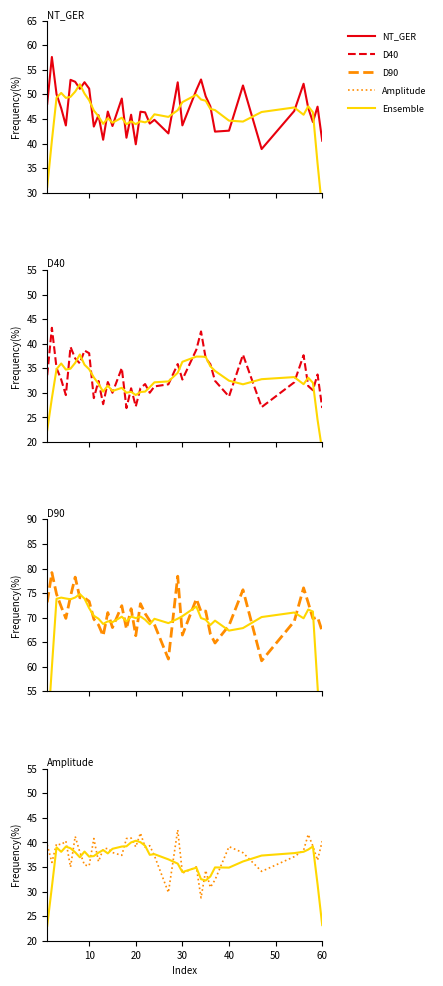

The value of D40 at 19 is 17.5. True or false?

False